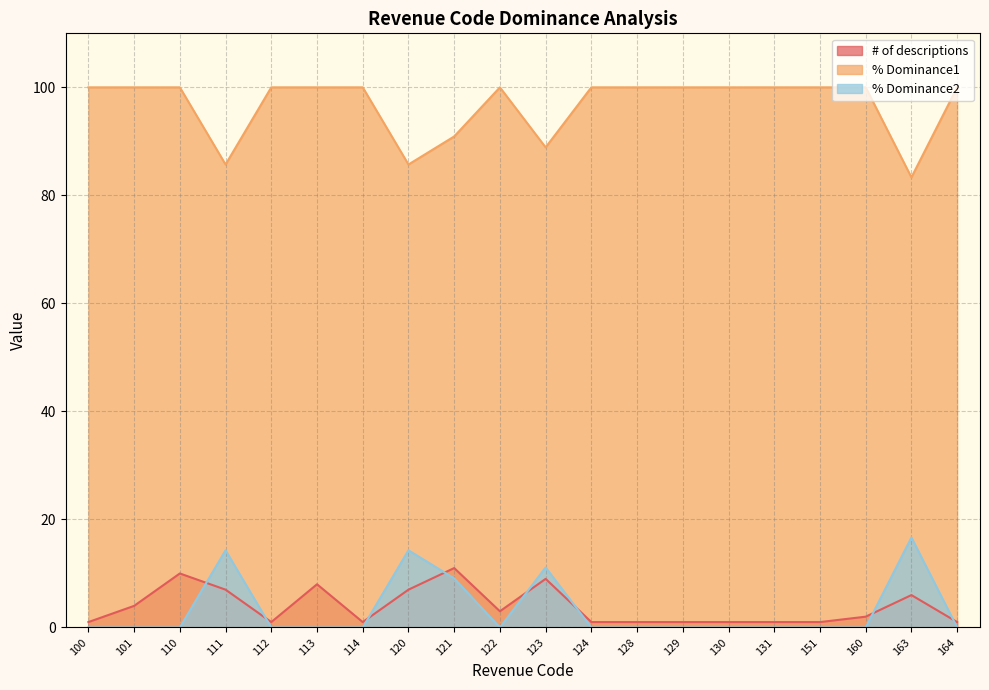

Which category has the lowest value across all series?

100